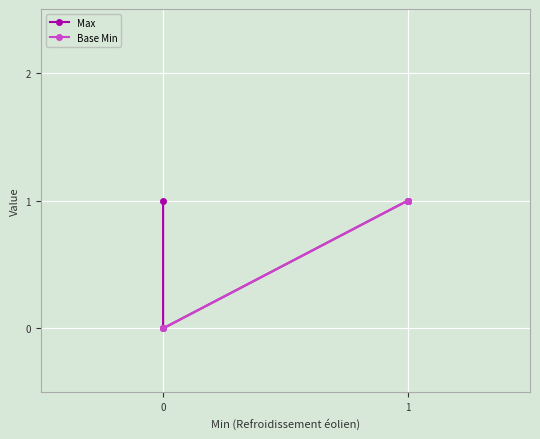

How many series are shown in this chart?

2